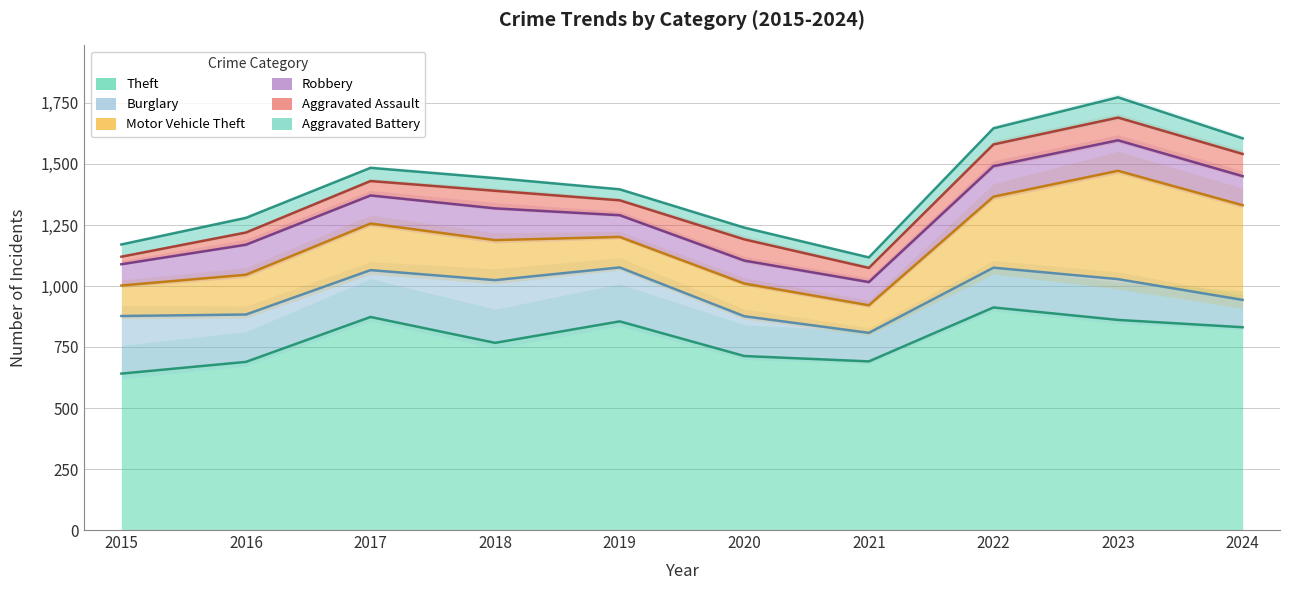

At which label does Aggravated Battery first exceed 54?

2016